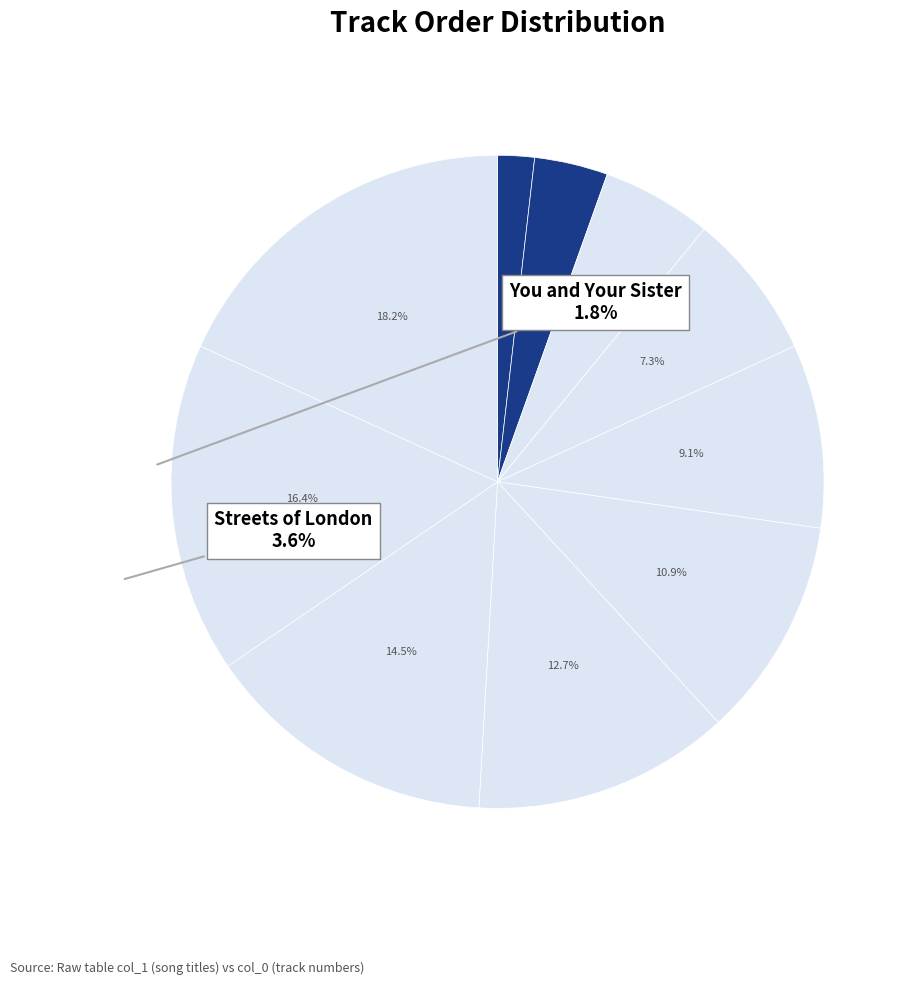

How many segments does this pie chart have?

10